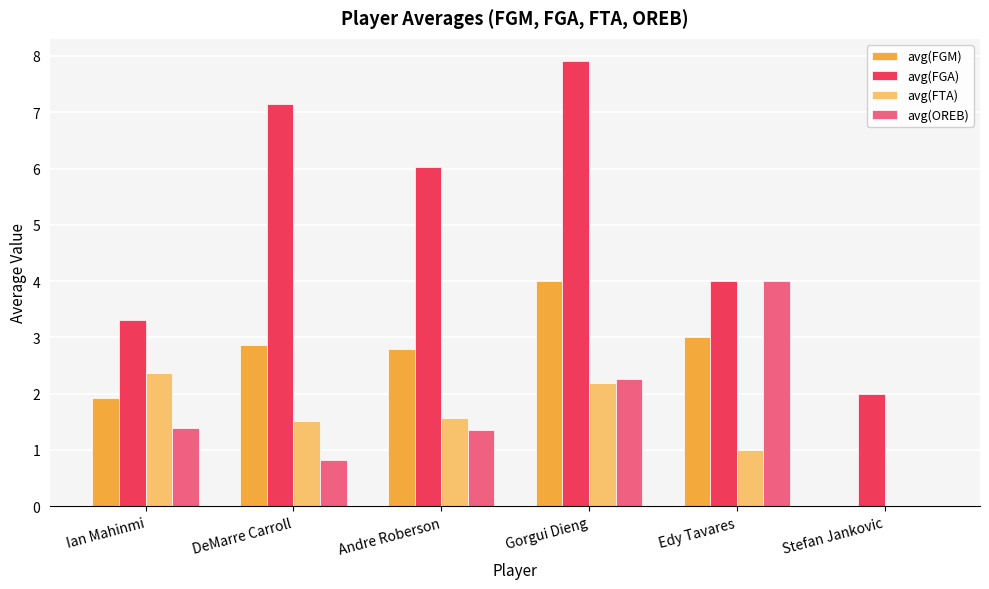

Does the chart contain stacked bars?

No